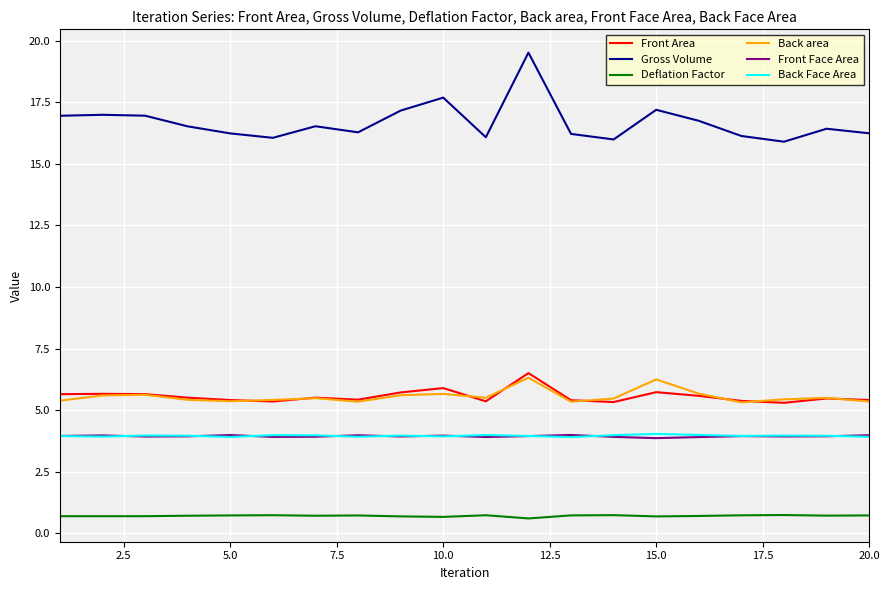

True or false: Back Face Area and Front Area cross at least once.

False